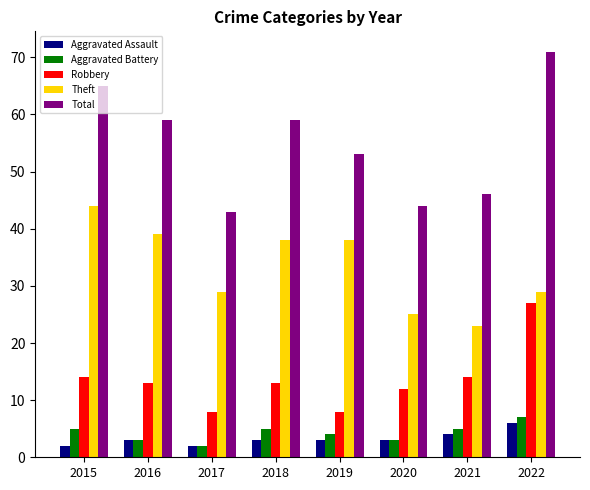

The Total series shows 94 at 2019. True or false?

False